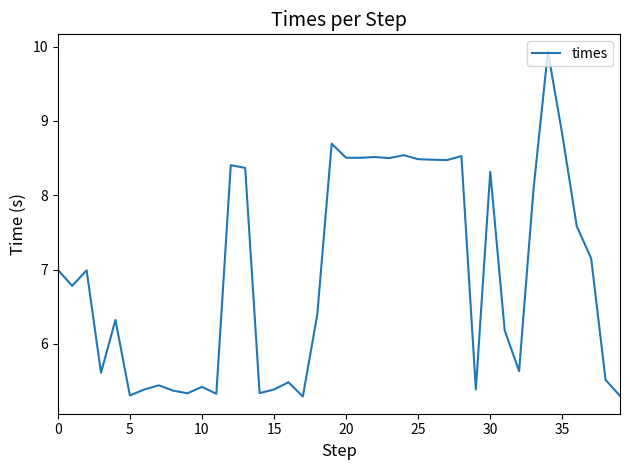

What is the difference between the maximum and minimum values?

4.6